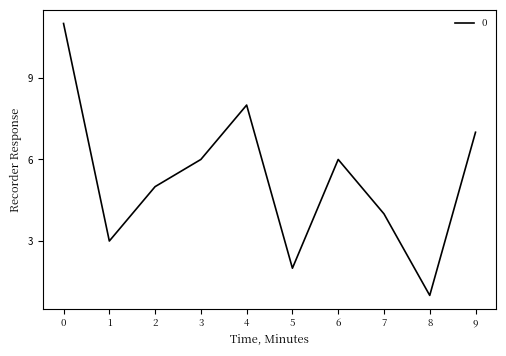

How many values are below 6?

5